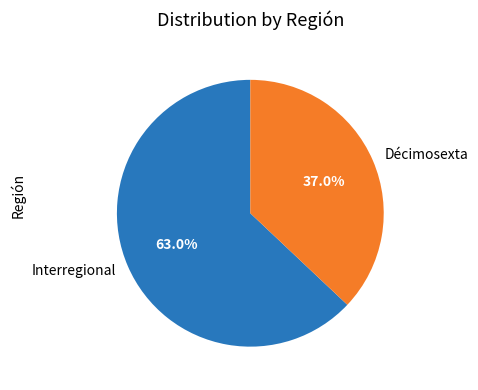

What percentage is NOT represented by Décimosexta?

63.0%